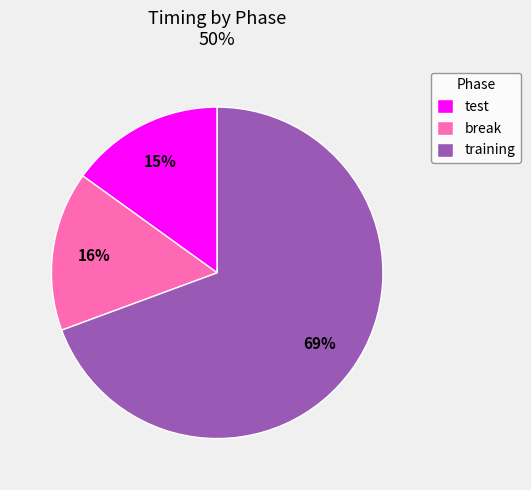

Approximately how many times larger is the value at break compared to training?

0.2